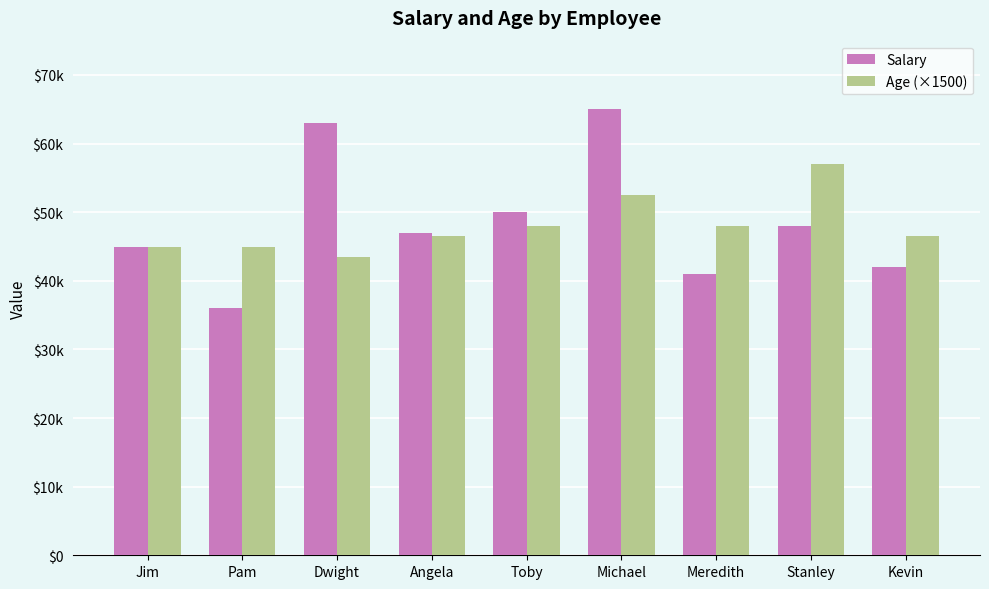

Which series has the largest total across all categories?

Salary